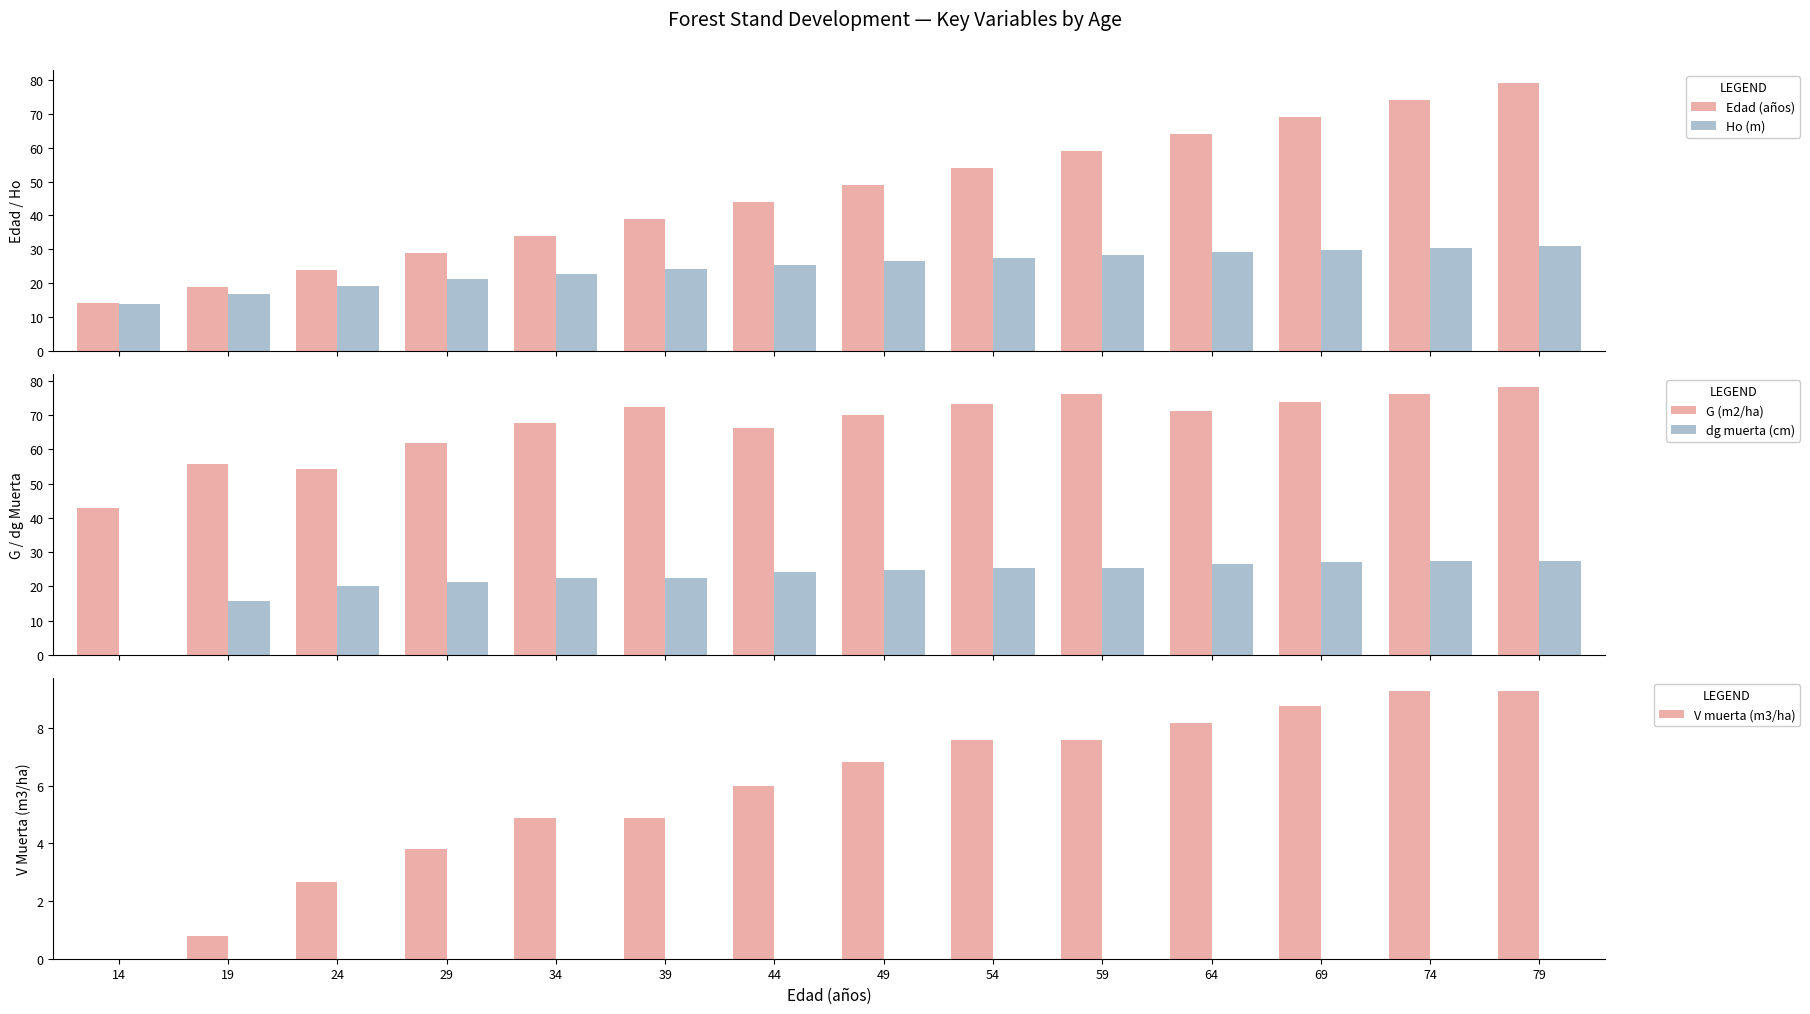

What is the value of the Edad (años) bar at the 6th from the left?

39.0